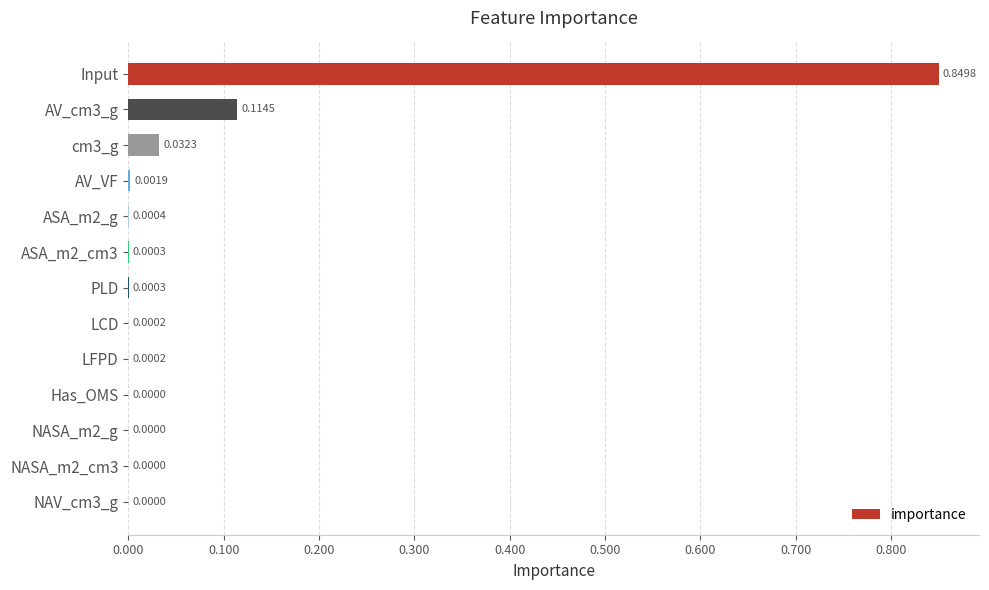

Which category has the highest value across all series?

Input